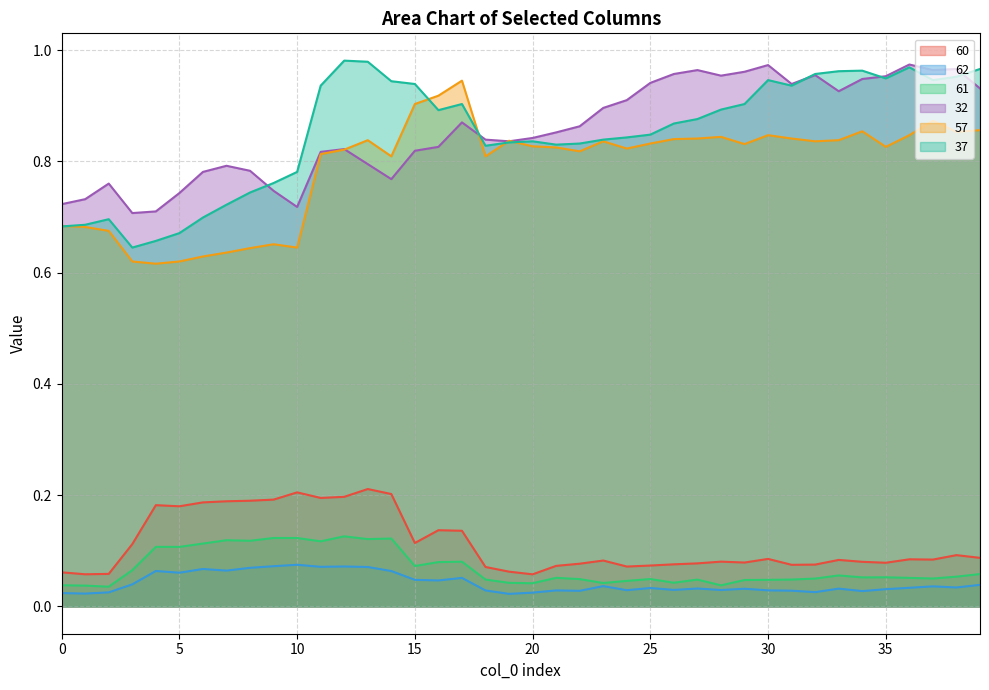

Which series has the largest total across all categories?

32